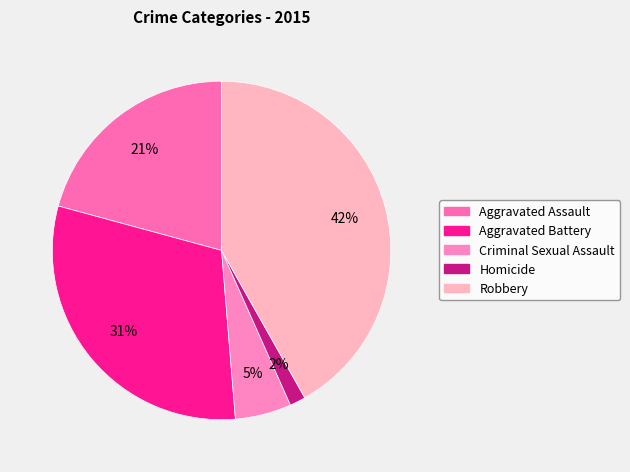

Which slice is the smallest?

Homicide